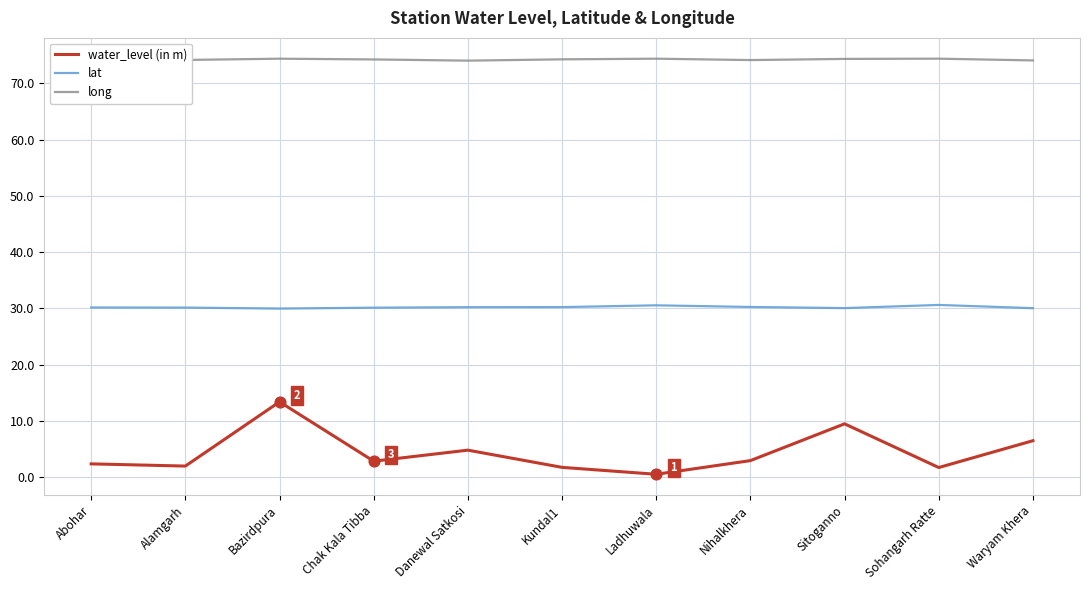

What are all the series names shown in the legend?

water_level (in m), lat, long